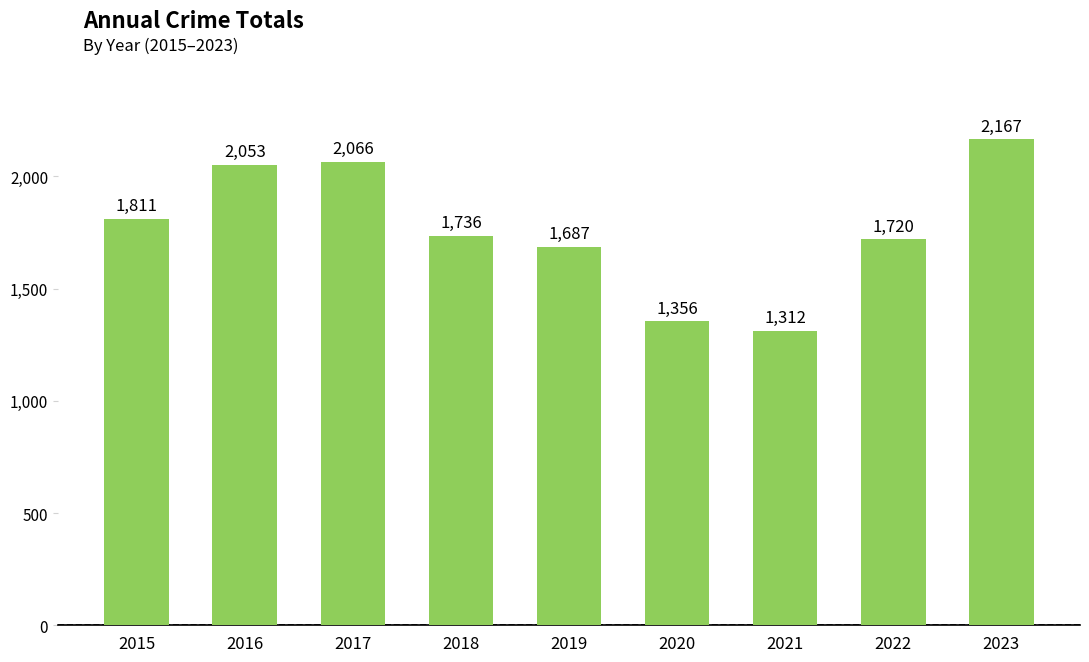

Does the chart contain stacked bars?

No